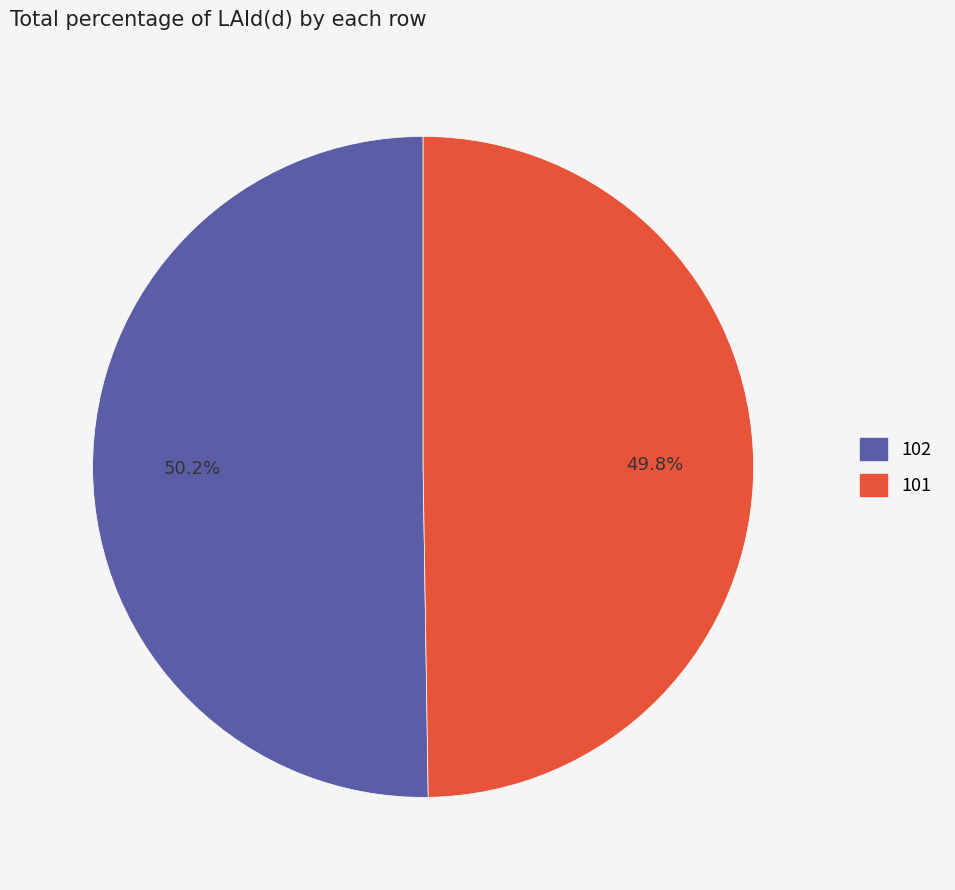

What is the total percentage of 102 and 101?

100.0%